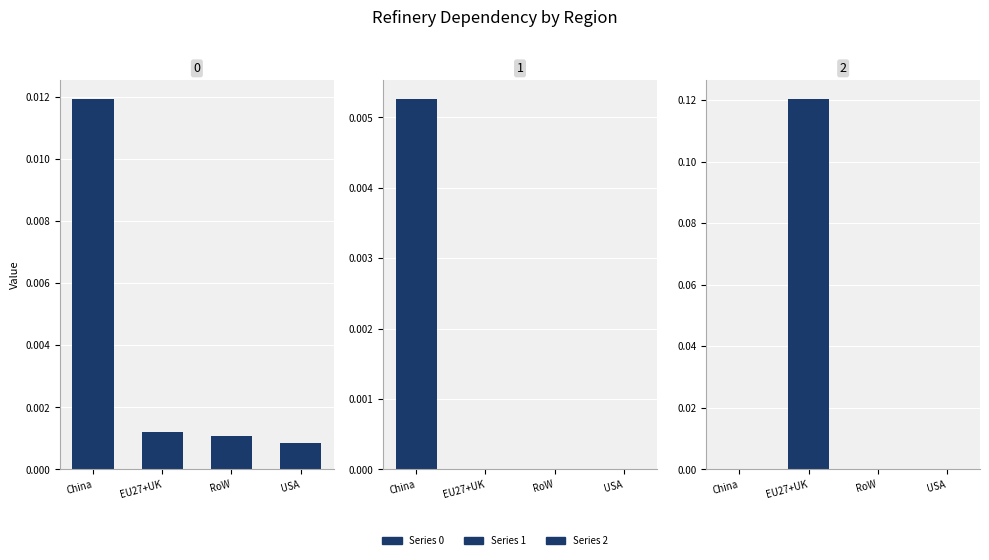

How many bars are there in total?

12